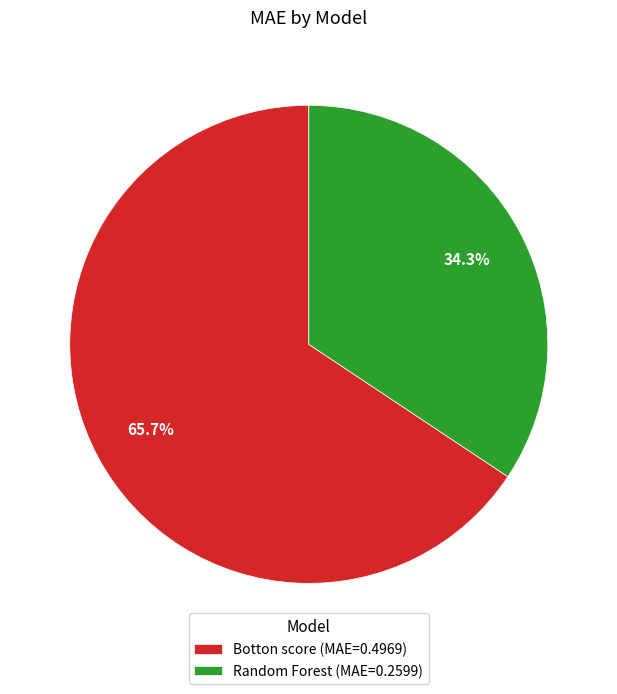

What is the smallest slice in the pie chart?

Random Forest